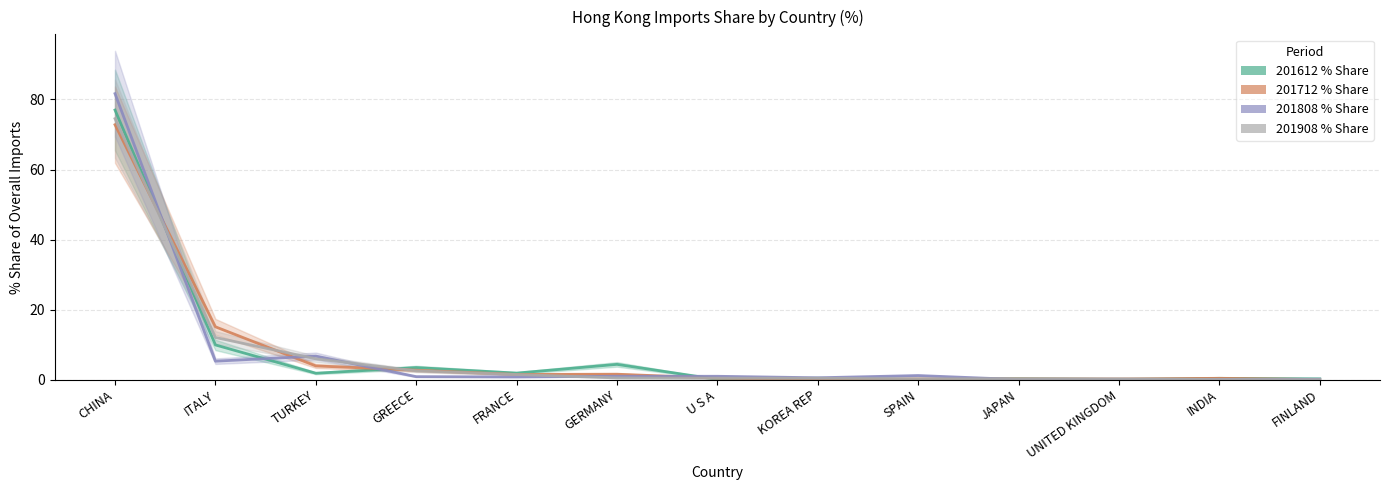

Rank the series by their maximum value, from lowest to highest.

201712_% Share, 201908_% Share, 201612_% Share, 201808_% Share